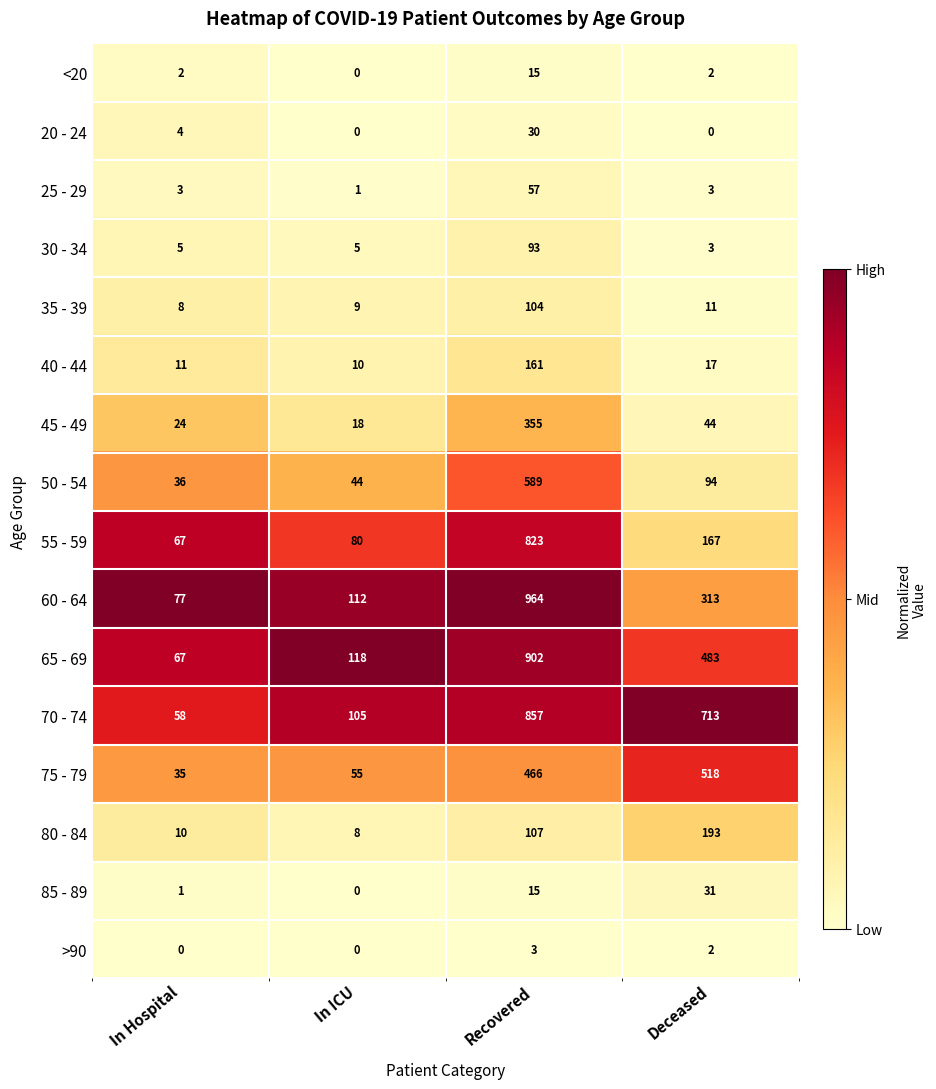

List the series in order of their peak value, highest first.

60 - 64, 65 - 69, 70 - 74, 55 - 59, 50 - 54, 75 - 79, 45 - 49, 80 - 84, 40 - 44, 35 - 39, 30 - 34, 25 - 29, 85 - 89, 20 - 24, <20, >90